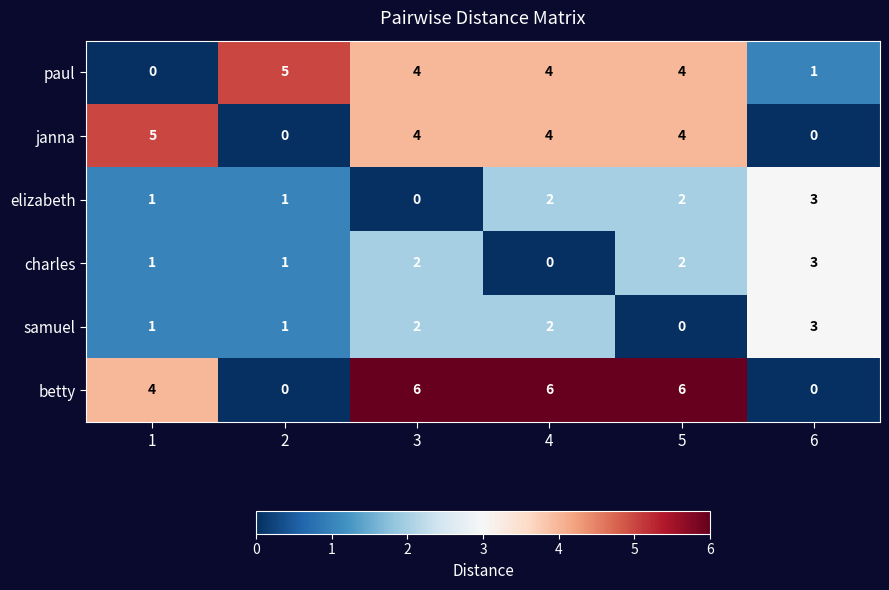

Between 1 and 4, which series saw the biggest shift?

paul